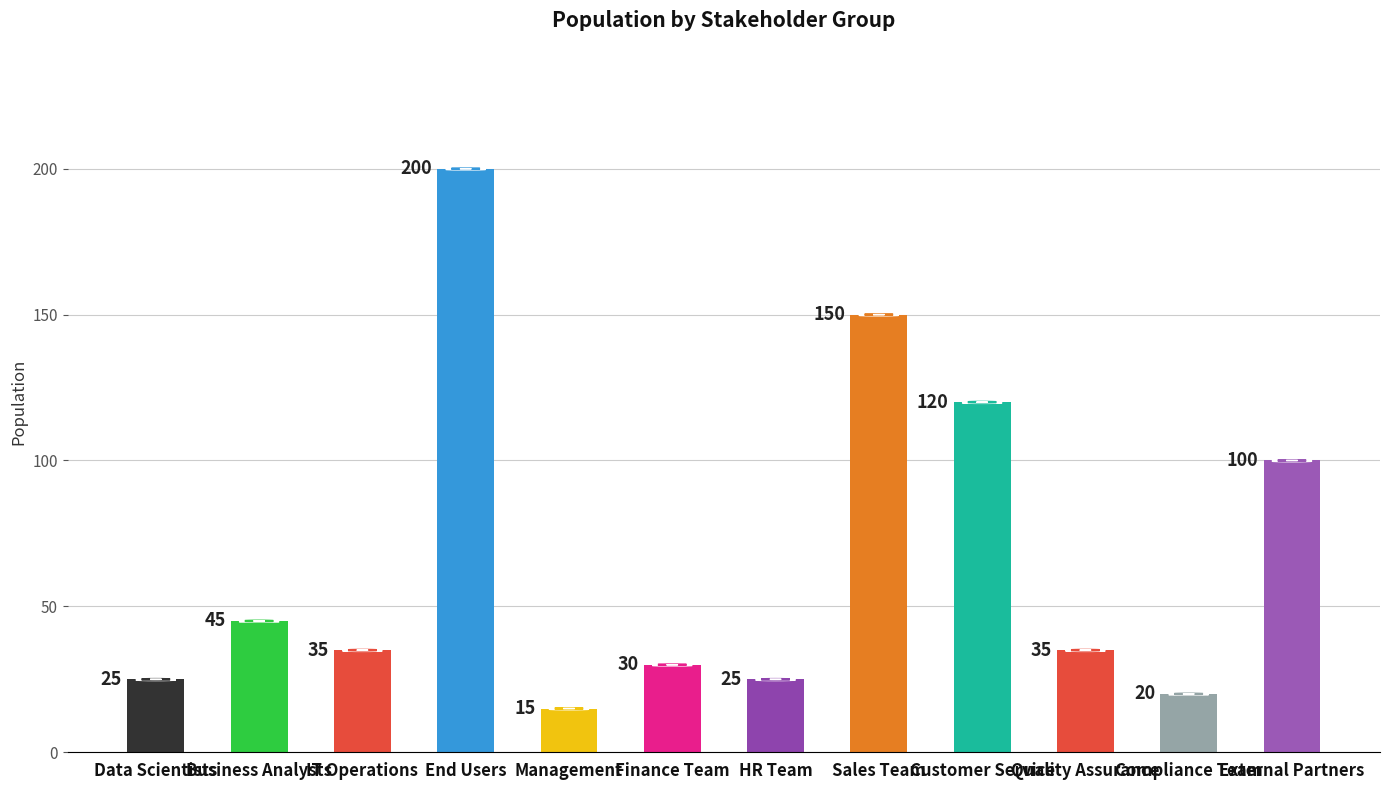

The value at Data Scientists is 16. True or false?

False